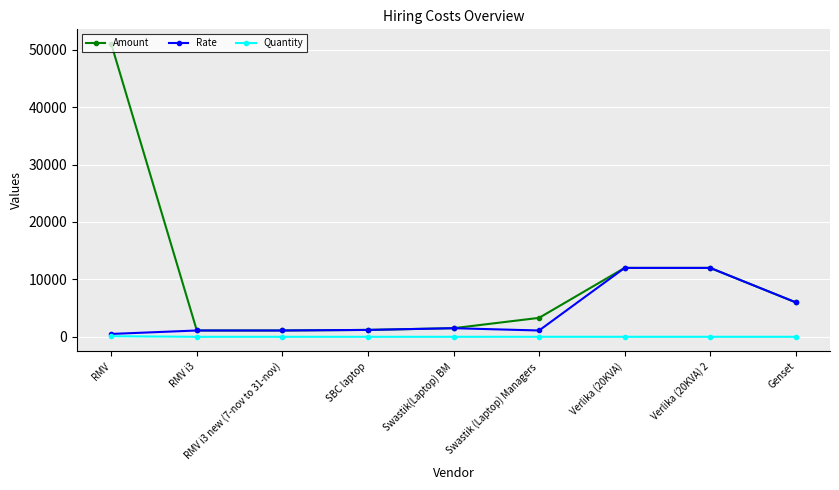

What is the minimum value for Quantity?

1